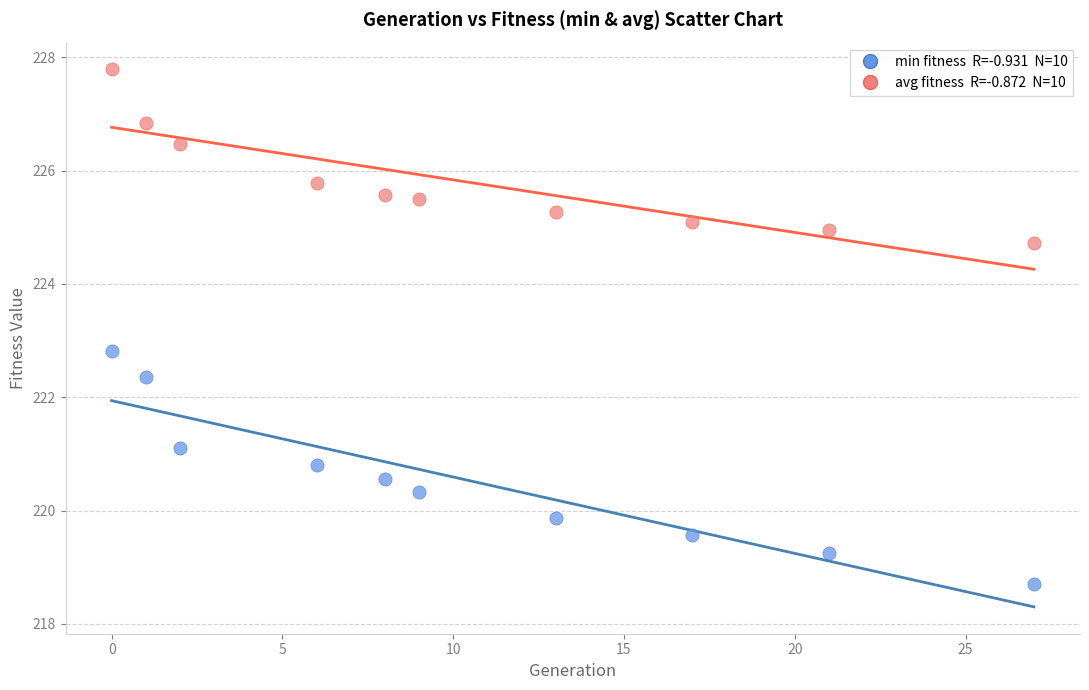

Across all data points, what is the range of Y values (max minus min)?

9.1